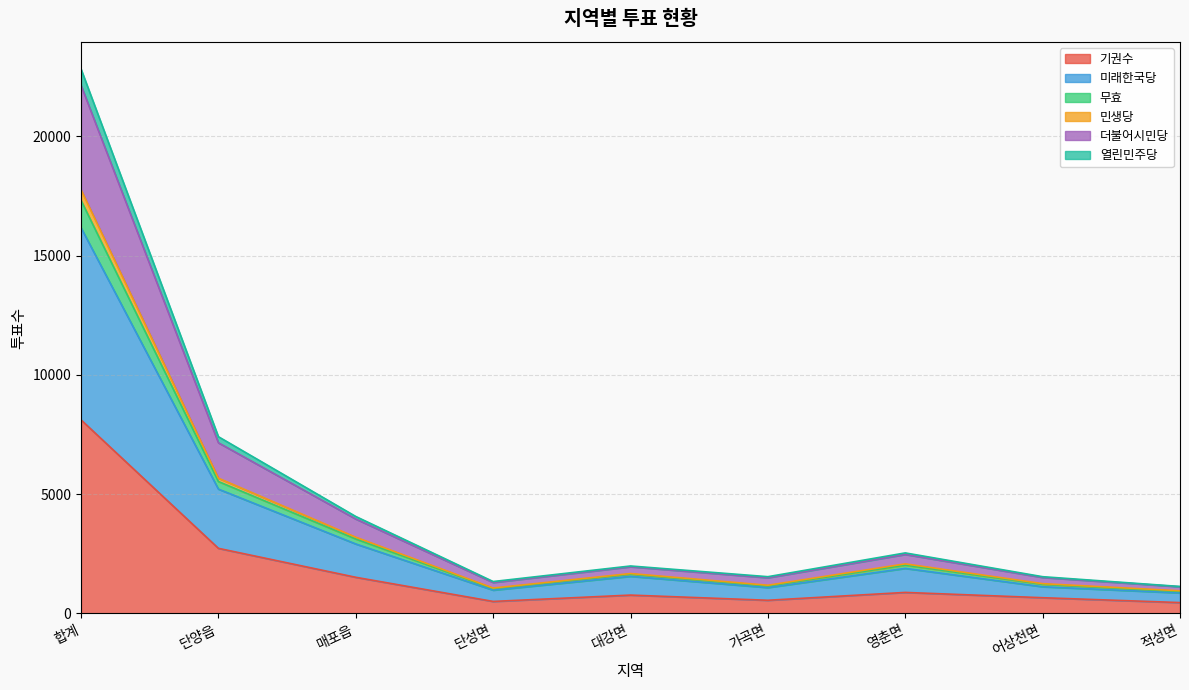

True or false: 민생당 has more than 1 points higher than both neighbors.

True